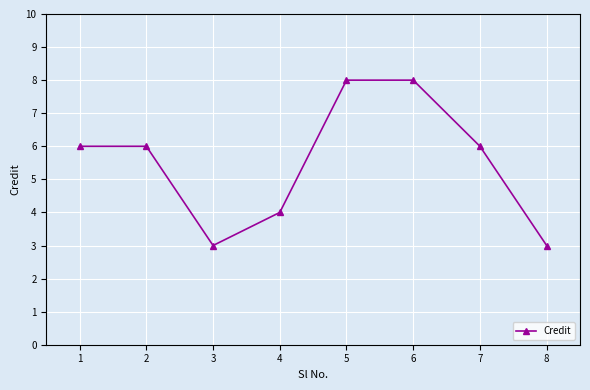

Is this an area chart (filled region under the line)?

No